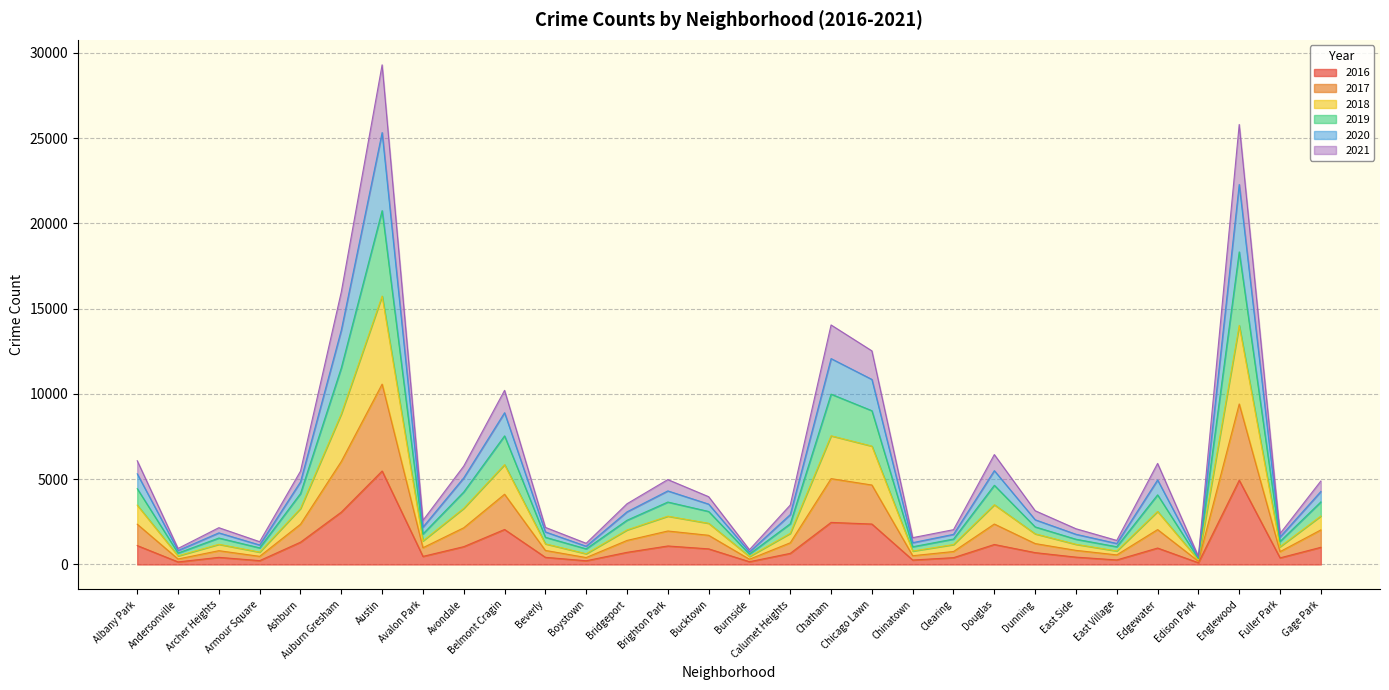

In 2021, how many points are lower than both neighbors (excluding endpoints)?

9